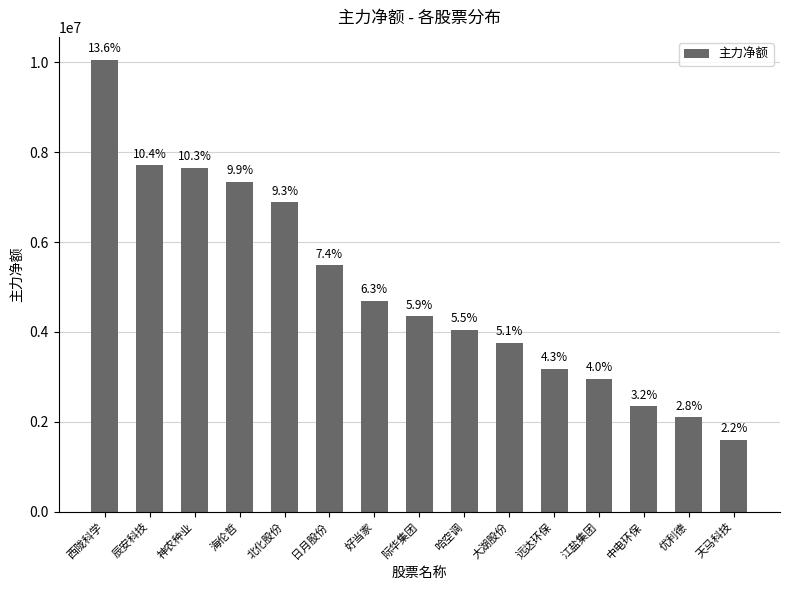

What is the average value?

4945533